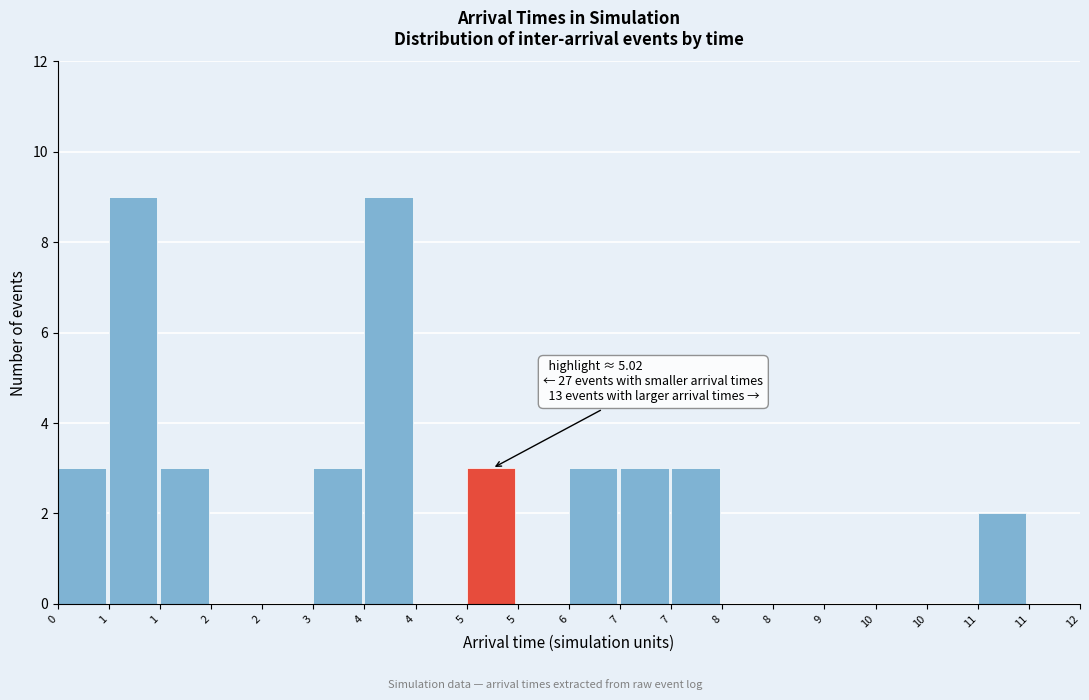

How many data points does each series have?

20